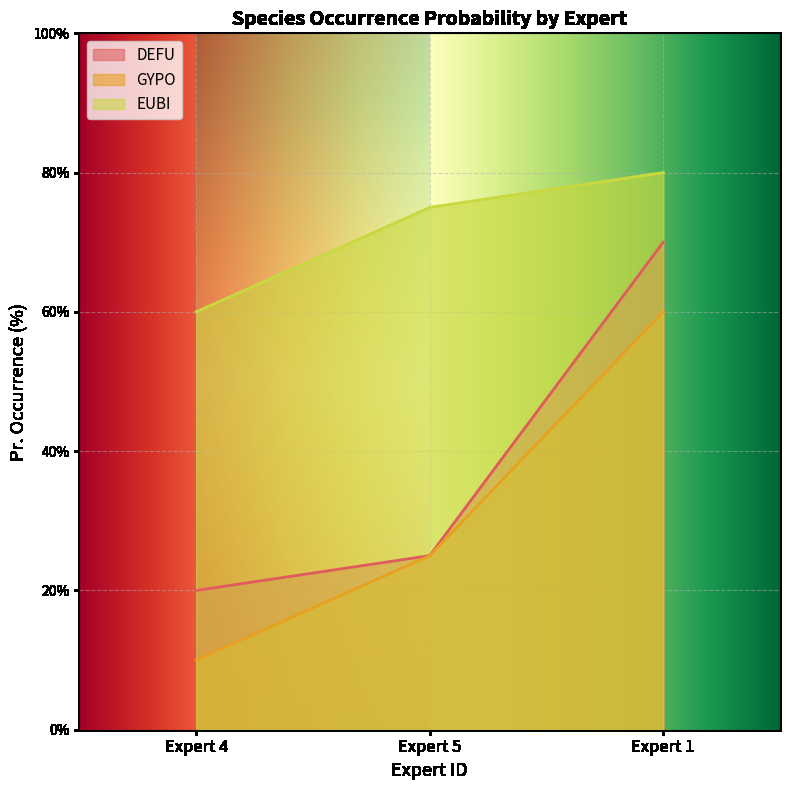

How many DEFU values are between 20 and 70?

3